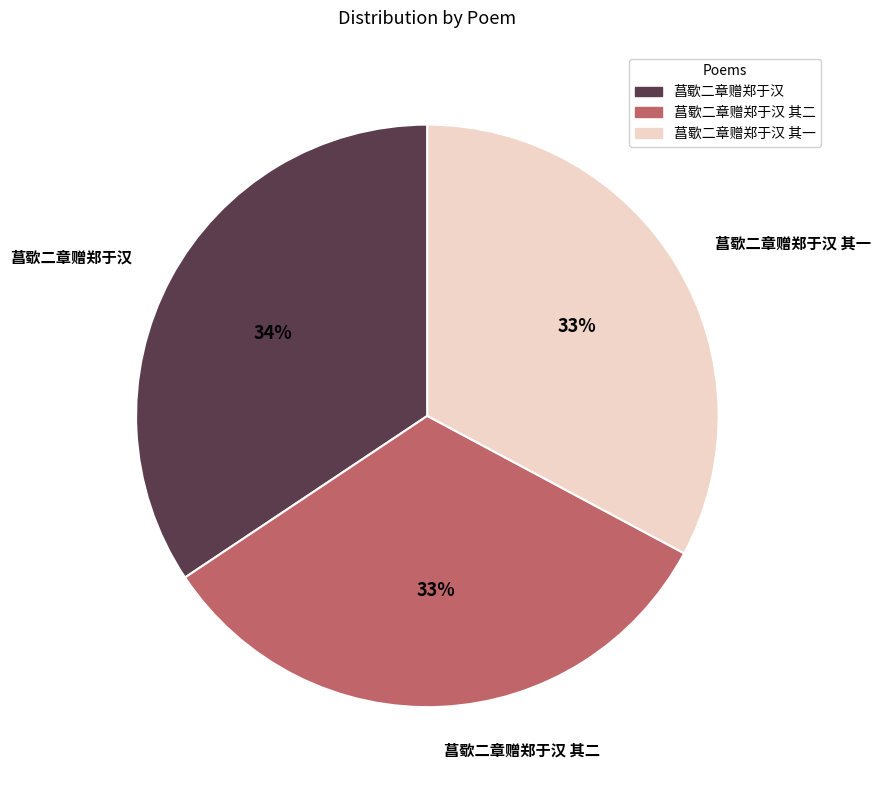

Combined, do 菖歜二章赠郑于汉 其一 and 菖歜二章赠郑于汉 其二 account for over 50%?

Yes